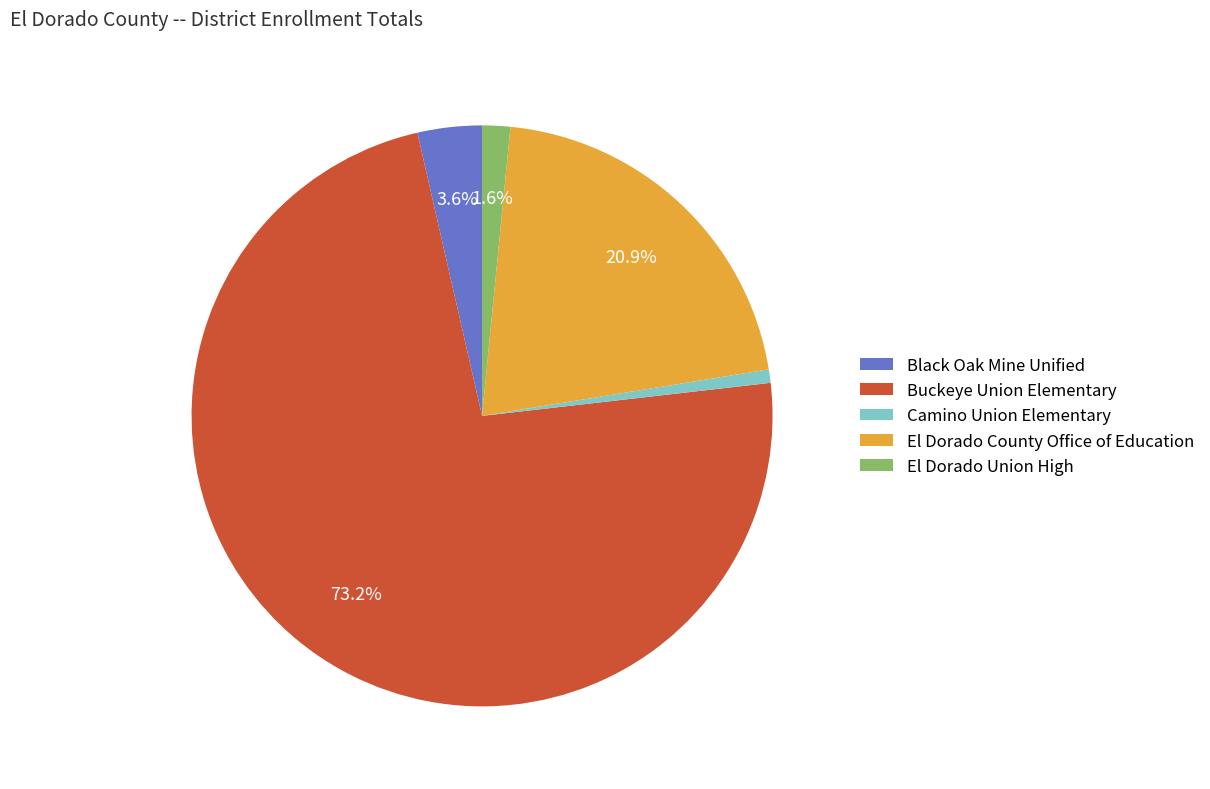

Combined, do El Dorado County Office of Education and Camino Union Elementary account for over 50%?

No